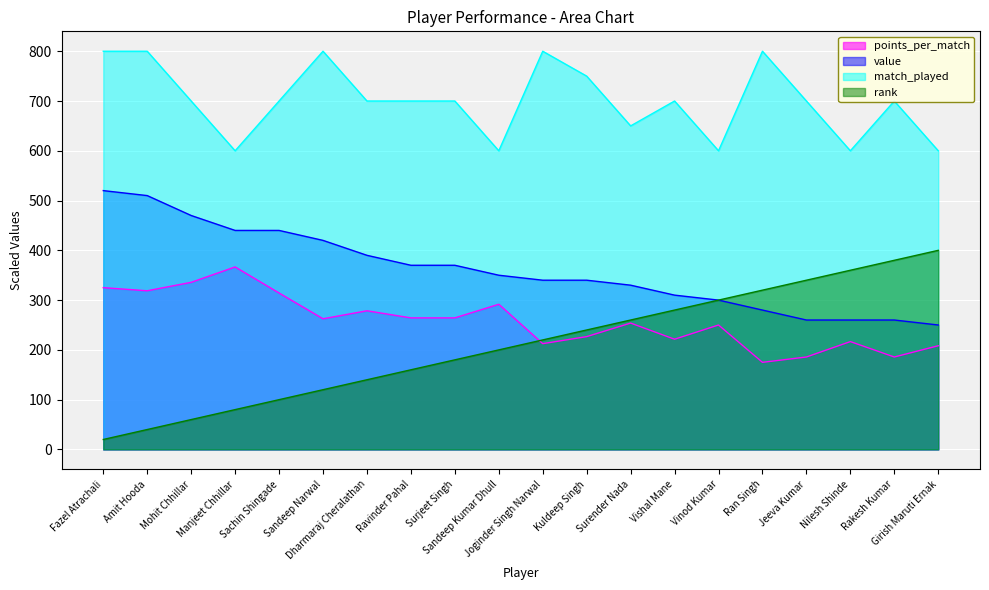

Reading right to left, extract all data points from this chart.

points_per_match: Girish Maruti Ernak=208.3	Rakesh Kumar=185.7	Nilesh Shinde=216.7	Jeeva Kumar=185.7	Ran Singh=175.0	Vinod Kumar=250.0	Vishal Mane=221.4	Surender Nada=253.8	Kuldeep Singh=226.7	Joginder Singh Narwal=212.5	Sandeep Kumar Dhull=291.7	Surjeet Singh=264.3	Ravinder Pahal=264.3	Dharmaraj Cheralathan=278.6	Sandeep Narwal=262.5	Sachin Shingade=314.3	Manjeet Chhillar=366.7	Mohit Chhillar=335.7	Amit Hooda=318.8	Fazel Atrachali=325.0
value: Girish Maruti Ernak=250.0	Rakesh Kumar=260.0	Nilesh Shinde=260.0	Jeeva Kumar=260.0	Ran Singh=280.0	Vinod Kumar=300.0	Vishal Mane=310.0	Surender Nada=330.0	Kuldeep Singh=340.0	Joginder Singh Narwal=340.0	Sandeep Kumar Dhull=350.0	Surjeet Singh=370.0	Ravinder Pahal=370.0	Dharmaraj Cheralathan=390.0	Sandeep Narwal=420.0	Sachin Shingade=440.0	Manjeet Chhillar=440.0	Mohit Chhillar=470.0	Amit Hooda=510.0	Fazel Atrachali=520.0
match_played: Girish Maruti Ernak=600.0	Rakesh Kumar=700.0	Nilesh Shinde=600.0	Jeeva Kumar=700.0	Ran Singh=800.0	Vinod Kumar=600.0	Vishal Mane=700.0	Surender Nada=650.0	Kuldeep Singh=750.0	Joginder Singh Narwal=800.0	Sandeep Kumar Dhull=600.0	Surjeet Singh=700.0	Ravinder Pahal=700.0	Dharmaraj Cheralathan=700.0	Sandeep Narwal=800.0	Sachin Shingade=700.0	Manjeet Chhillar=600.0	Mohit Chhillar=700.0	Amit Hooda=800.0	Fazel Atrachali=800.0
rank: Girish Maruti Ernak=400.0	Rakesh Kumar=380.0	Nilesh Shinde=360.0	Jeeva Kumar=340.0	Ran Singh=320.0	Vinod Kumar=300.0	Vishal Mane=280.0	Surender Nada=260.0	Kuldeep Singh=240.0	Joginder Singh Narwal=220.0	Sandeep Kumar Dhull=200.0	Surjeet Singh=180.0	Ravinder Pahal=160.0	Dharmaraj Cheralathan=140.0	Sandeep Narwal=120.0	Sachin Shingade=100.0	Manjeet Chhillar=80.0	Mohit Chhillar=60.0	Amit Hooda=40.0	Fazel Atrachali=20.0